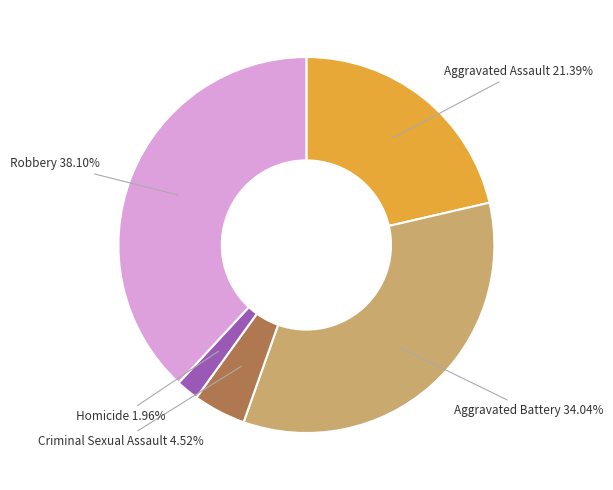

True or false: Robbery accounts for 38% of the total.

True